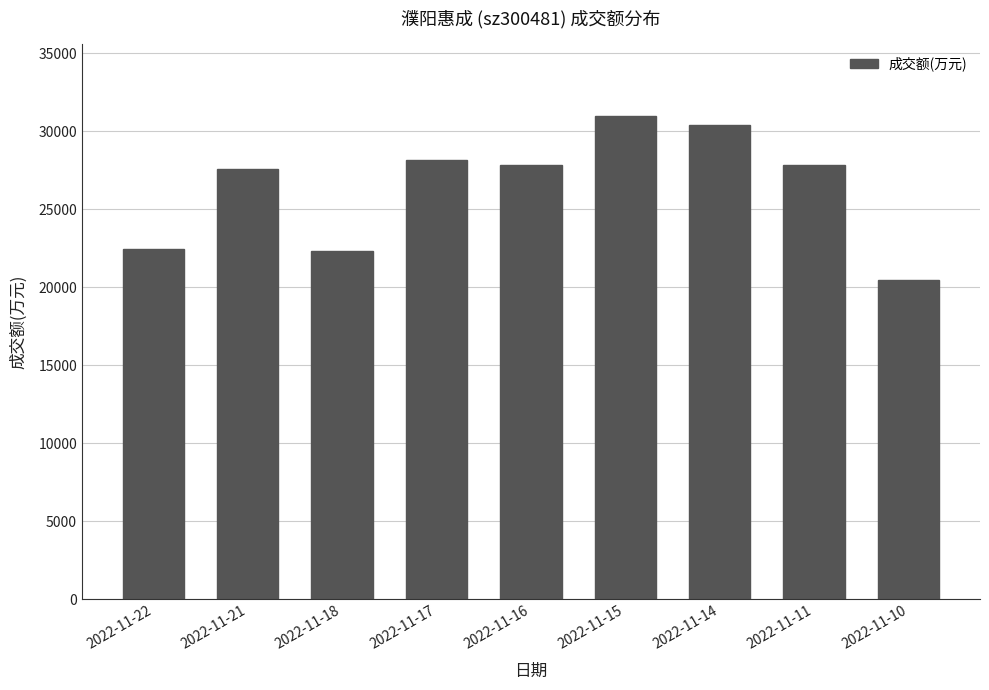

What is the value of the 8th bar from the left?

27840